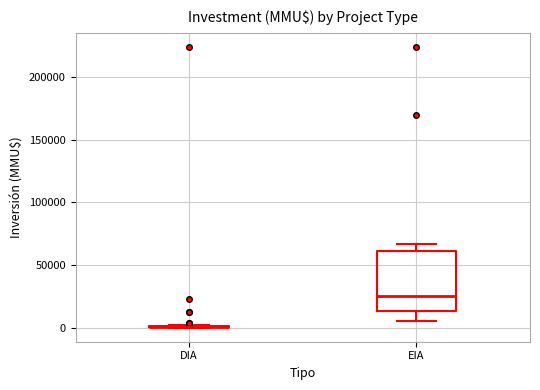

Reading left to right, transcribe this box plot: for each box, give where its median line is, the range the box spans, and where its two whiskers end, as read against the y-axis. The values are not printed on the chart, so give them approximately, as read against the axis.

DIA: box collapsed to a line at 0, whiskers 0 to 0
EIA: median 25000, box 15000 to 60000, whiskers 5000 to 65000